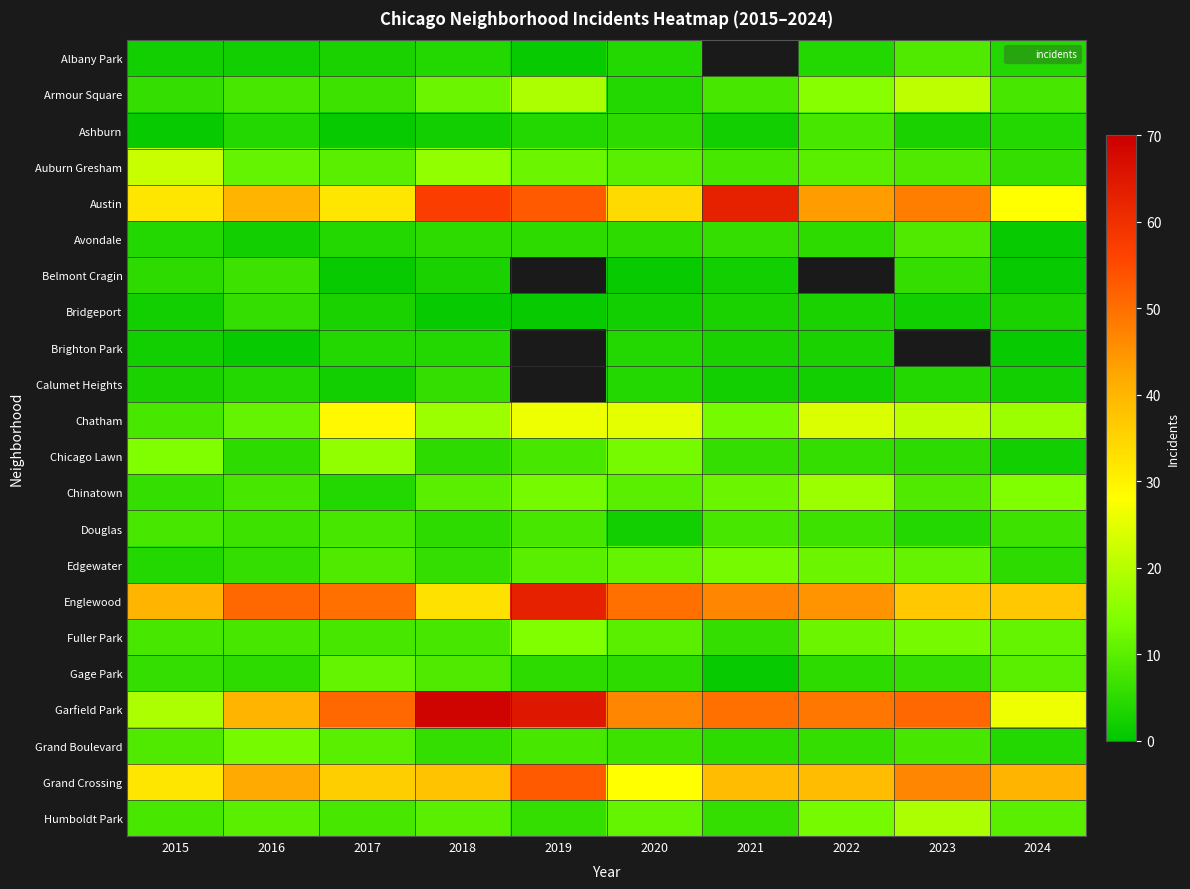

Rank the series at 2024 from highest to lowest value.

Grand Crossing, Englewood, Austin, Garfield Park, Chatham, Chinatown, Fuller Park, Gage Park, Humboldt Park, Armour Square, Douglas, Auburn Gresham, Edgewater, Albany Park, Ashburn, Grand Boulevard, Bridgeport, Calumet Heights, Chicago Lawn, Avondale, Belmont Cragin, Brighton Park